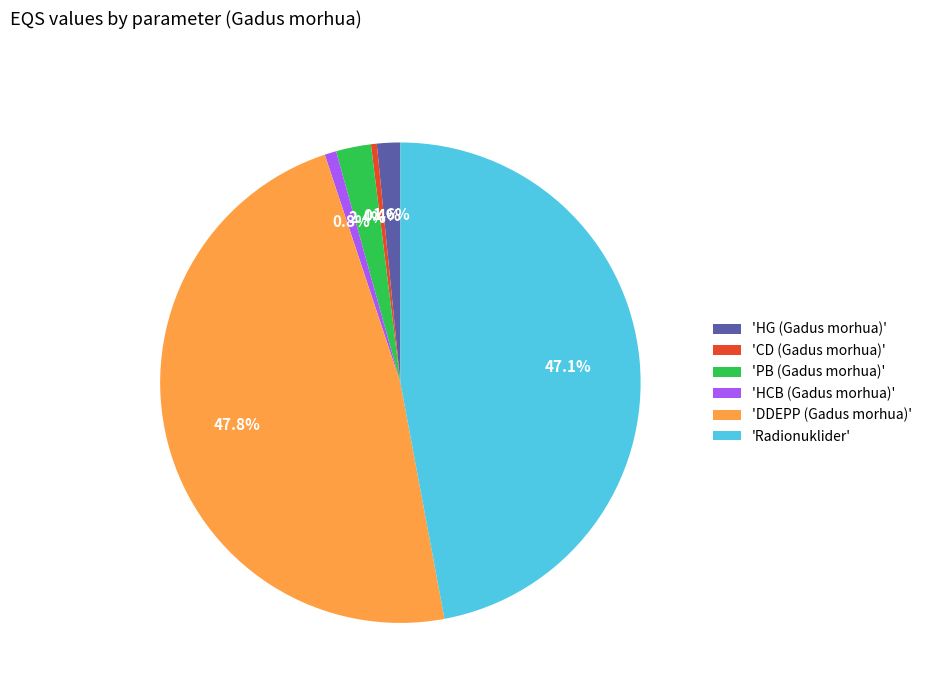

What percentage is NOT represented by 'HG (Gadus morhua)'?

98.4%